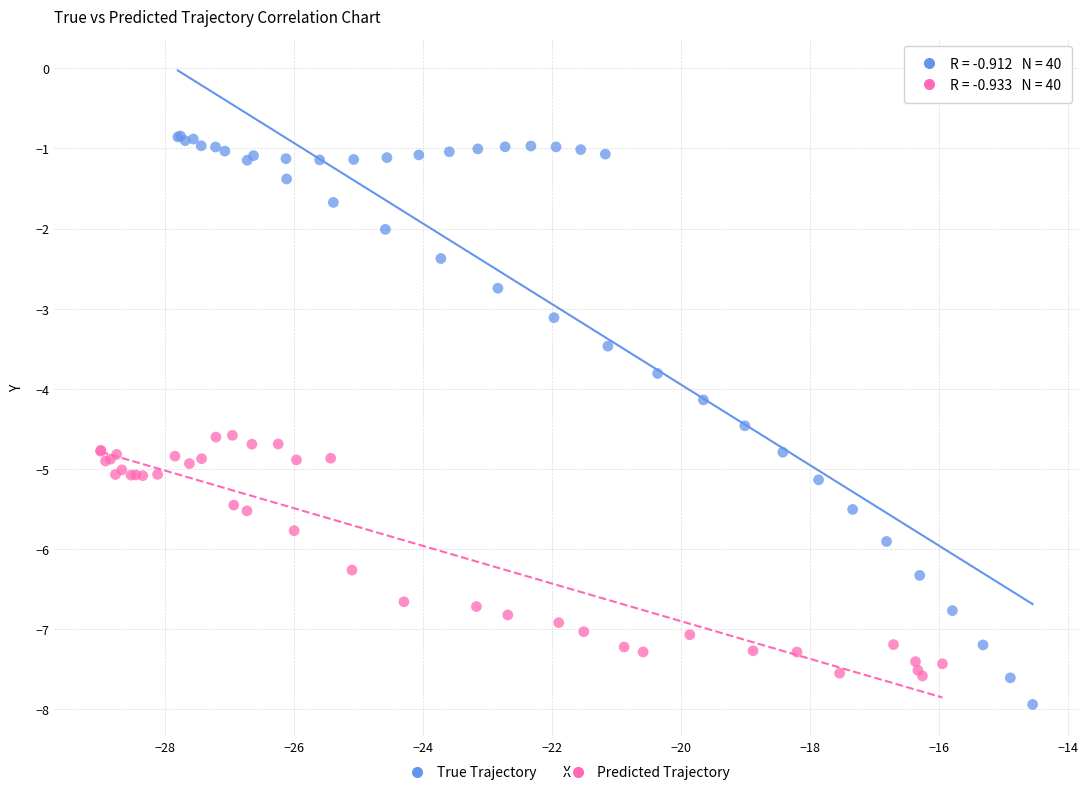

Which series has the widest spread of Y values?

True Trajectory